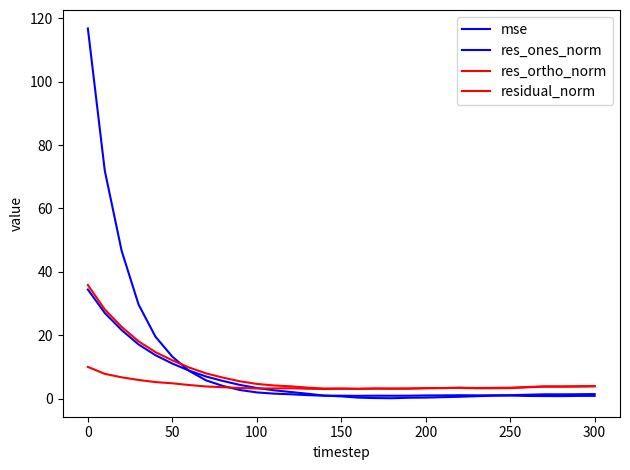

What is the average value of the residual_norm series?

7.6